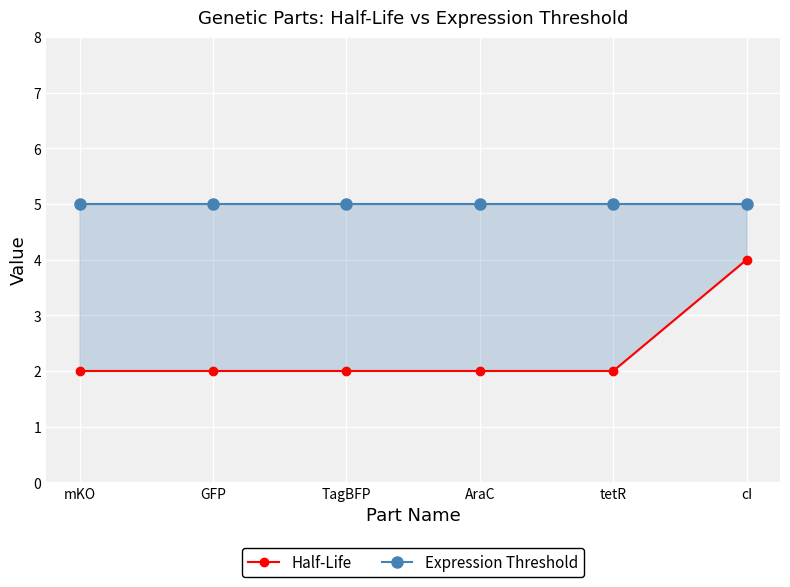

What is the value of the Expression Threshold point at the 1st from the left?

5